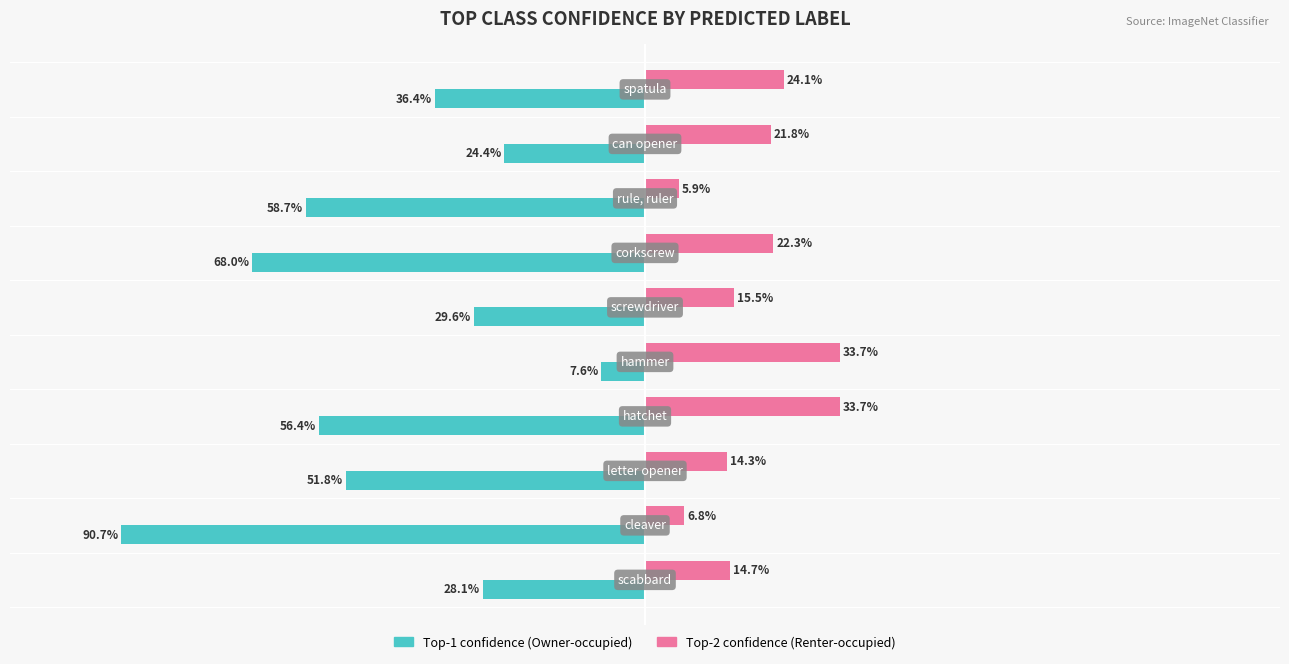

What is the value of the Top-1 confidence (Owner-occupied) bar at the 6th from the left?

-0.3